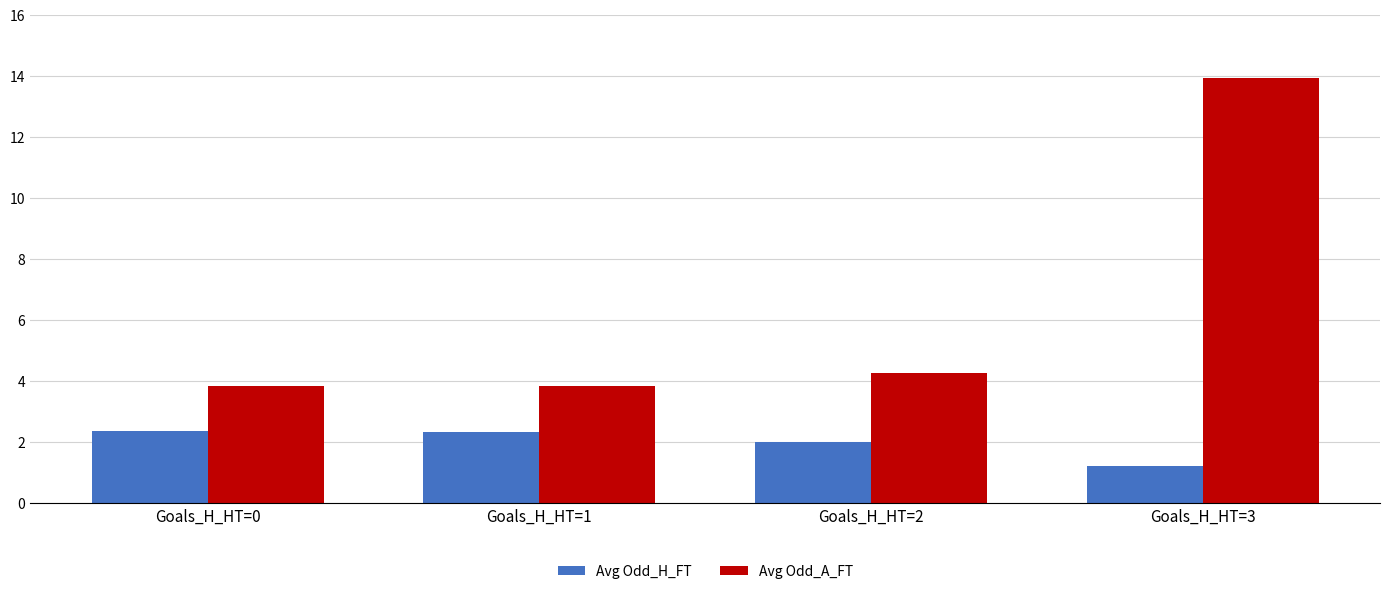

List the series in order of their overall mean, highest first.

Avg Odd_A_FT, Avg Odd_H_FT